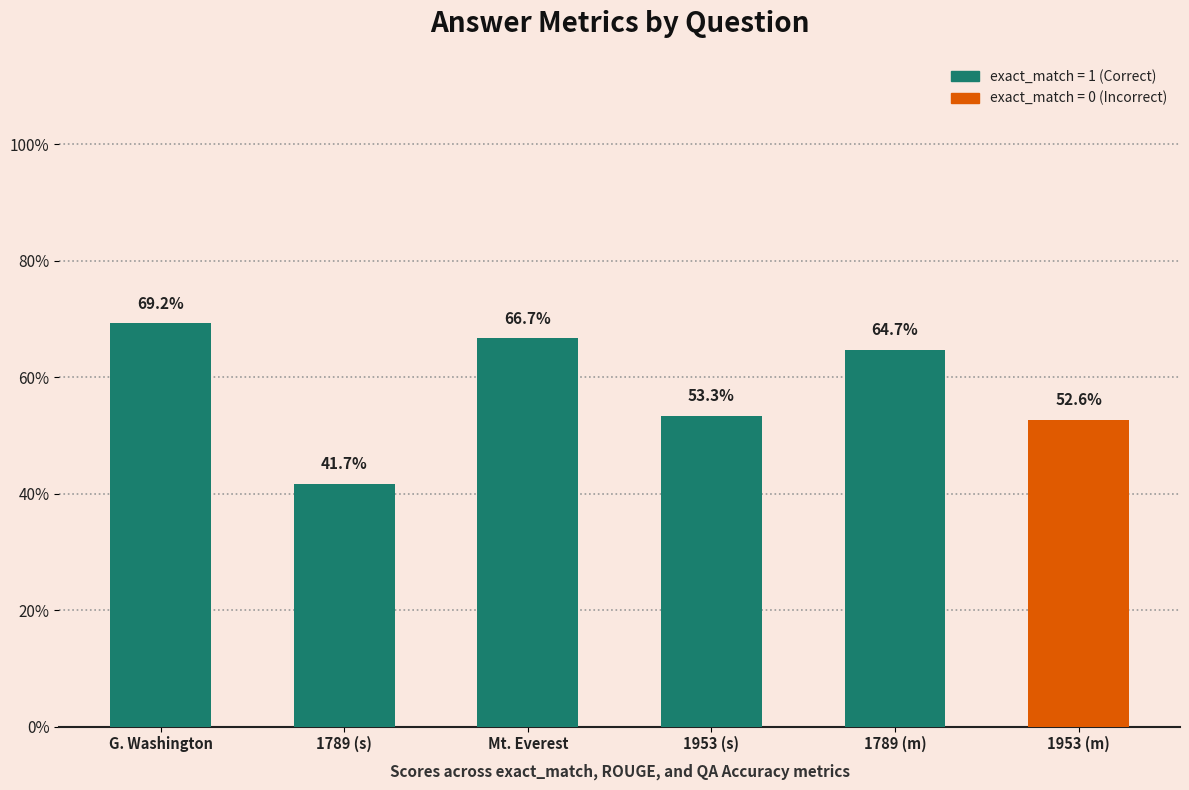

Between 1789 (s) and 1789 (m), which is larger?

1789 (m)